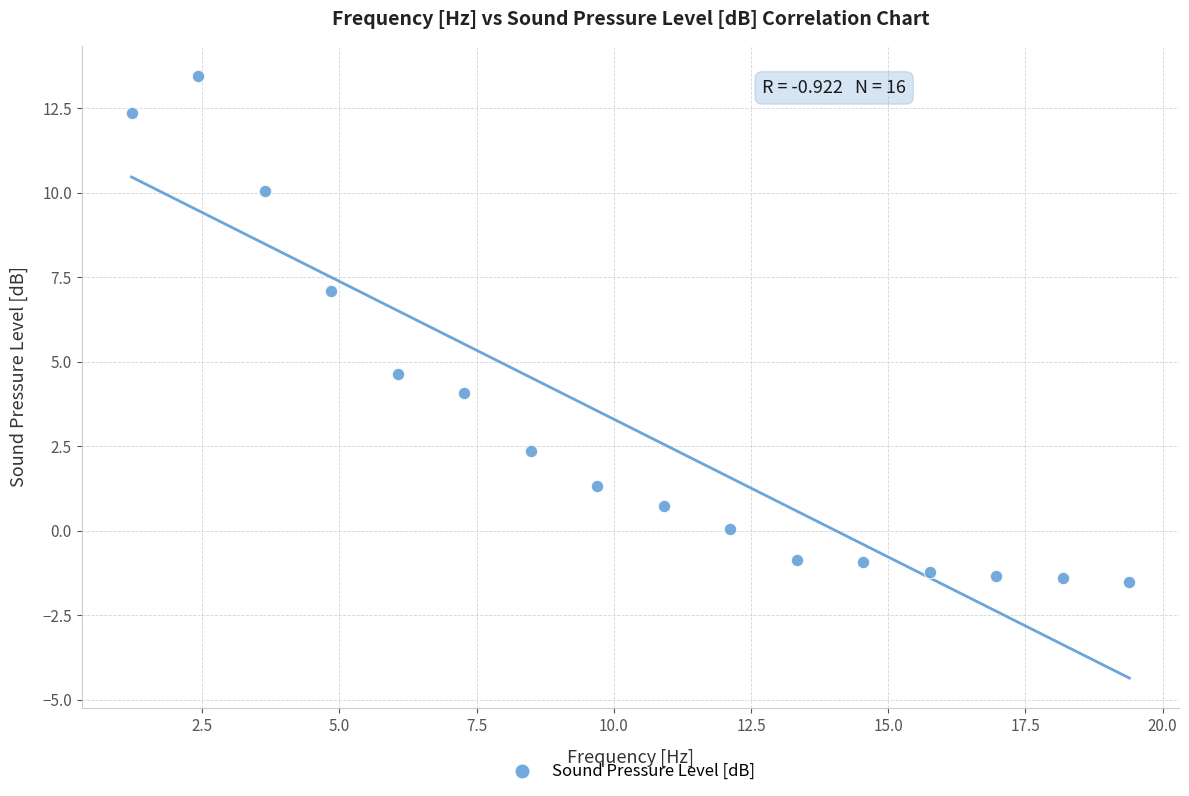

What Y value in the scatter plot is closest to 5?

4.6